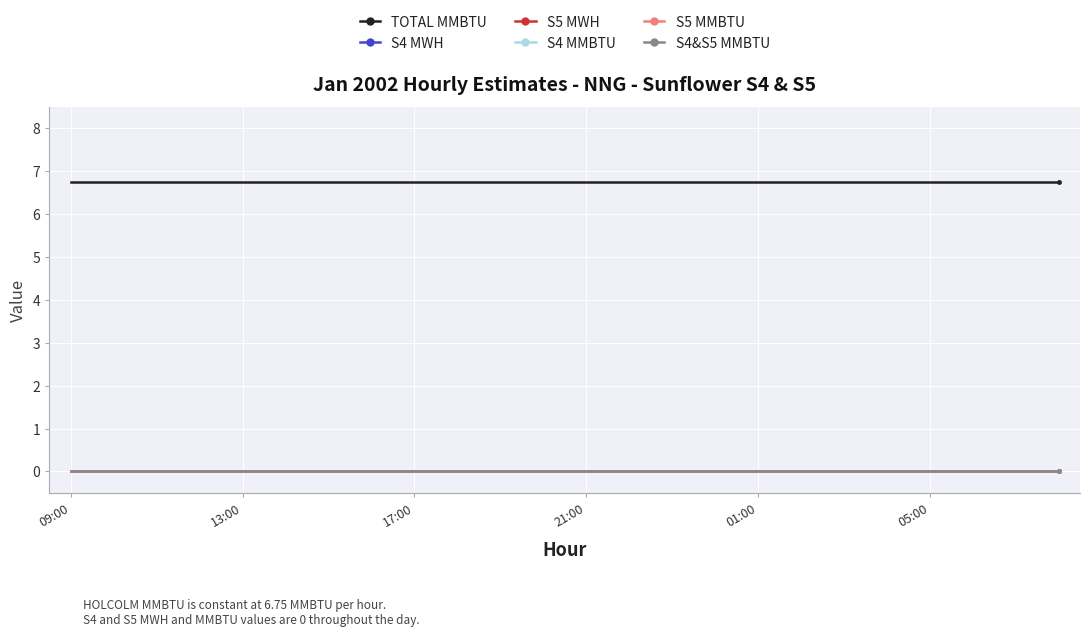

Is this an area chart (filled region under the line)?

No